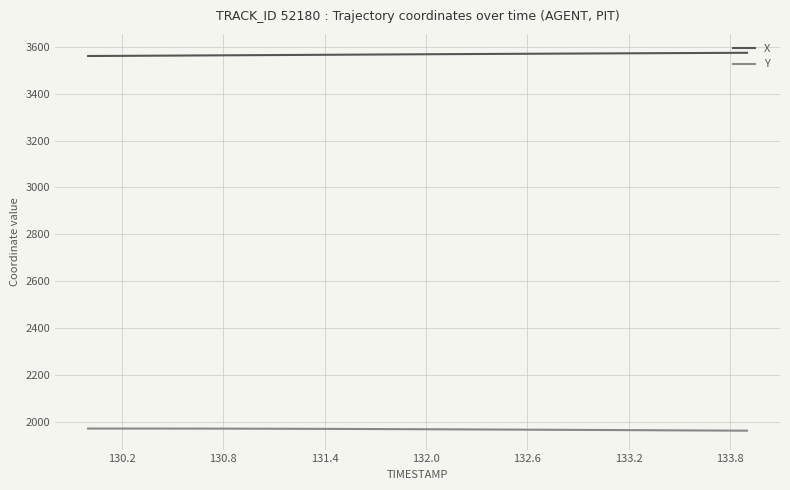

True or false: Y and X cross at least once.

False